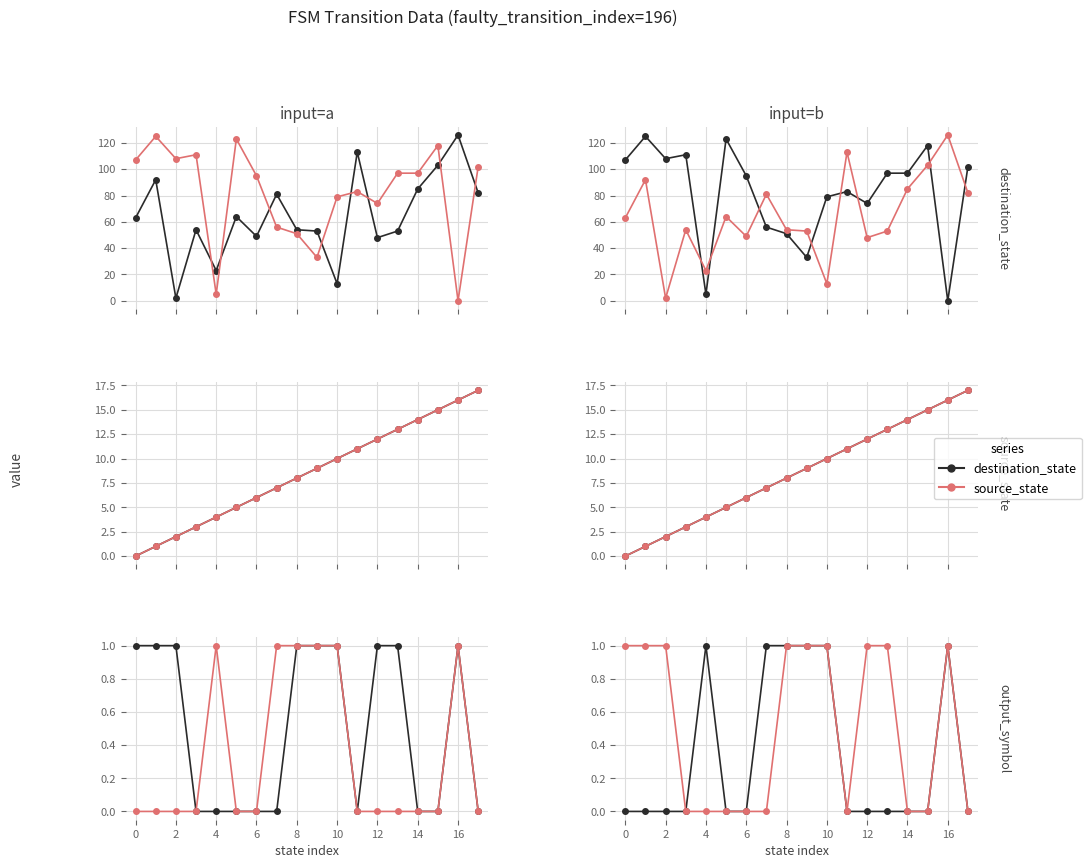

What is the difference between the second highest and minimum values in the source_state series?

1